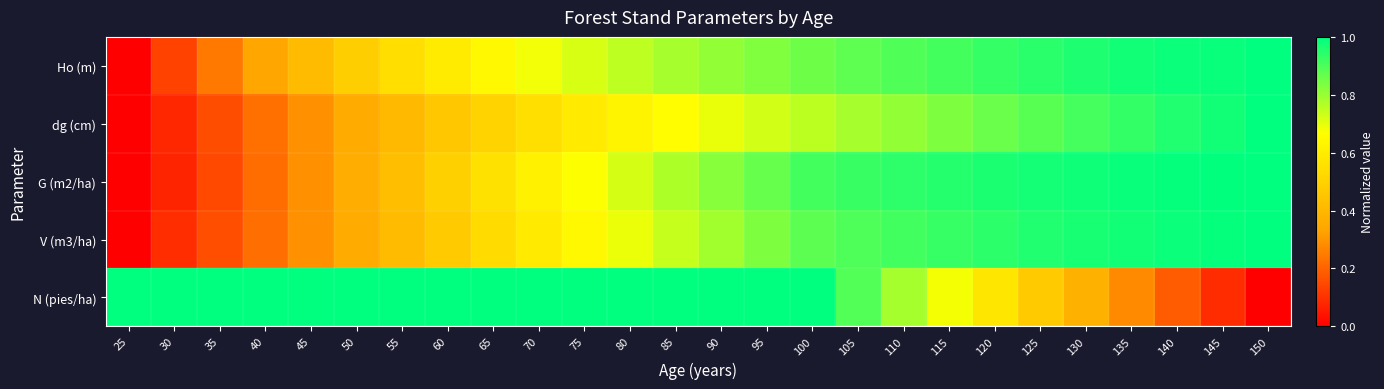

Reading left to right, extract all data points from this chart.

Ho (m): 25=0.0	30=0.1	35=0.2	40=0.3	45=0.4	50=0.5	55=0.5	60=0.6	65=0.6	70=0.7	75=0.7	80=0.8	85=0.8	90=0.8	95=0.8	100=0.9	105=0.9	110=0.9	115=0.9	120=0.9	125=0.9	130=1.0	135=1.0	140=1.0	145=1.0	150=1.0
dg (cm): 25=0.0	30=0.1	35=0.2	40=0.2	45=0.3	50=0.4	55=0.4	60=0.5	65=0.5	70=0.5	75=0.6	80=0.6	85=0.7	90=0.7	95=0.7	100=0.8	105=0.8	110=0.8	115=0.8	120=0.9	125=0.9	130=0.9	135=0.9	140=1.0	145=1.0	150=1.0
G (m2/ha): 25=0.0	30=0.1	35=0.1	40=0.2	45=0.3	50=0.4	55=0.4	60=0.5	65=0.6	70=0.6	75=0.7	80=0.7	85=0.8	90=0.8	95=0.9	100=0.9	105=0.9	110=0.9	115=1.0	120=1.0	125=1.0	130=1.0	135=1.0	140=1.0	145=1.0	150=1.0
V (m3/ha): 25=0.0	30=0.1	35=0.2	40=0.2	45=0.3	50=0.4	55=0.4	60=0.5	65=0.5	70=0.6	75=0.6	80=0.7	85=0.7	90=0.8	95=0.8	100=0.9	105=0.9	110=0.9	115=0.9	120=0.9	125=1.0	130=1.0	135=1.0	140=1.0	145=1.0	150=1.0
N (pies/ha): 25=1.0	30=1.0	35=1.0	40=1.0	45=1.0	50=1.0	55=1.0	60=1.0	65=1.0	70=1.0	75=1.0	80=1.0	85=1.0	90=1.0	95=1.0	100=1.0	105=0.9	110=0.8	115=0.7	120=0.6	125=0.5	130=0.4	135=0.3	140=0.2	145=0.1	150=0.0